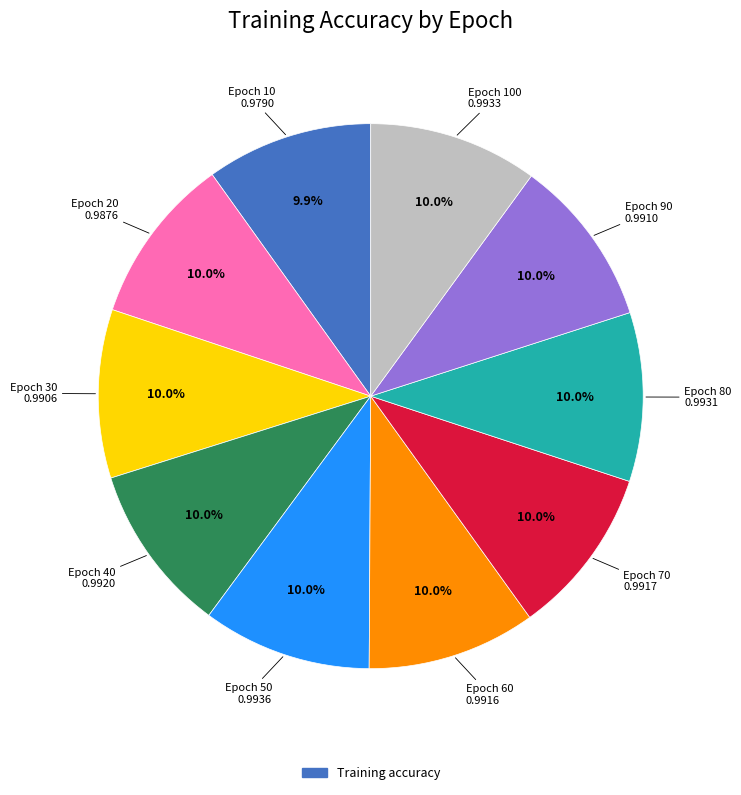

Does any single category account for the majority?

No